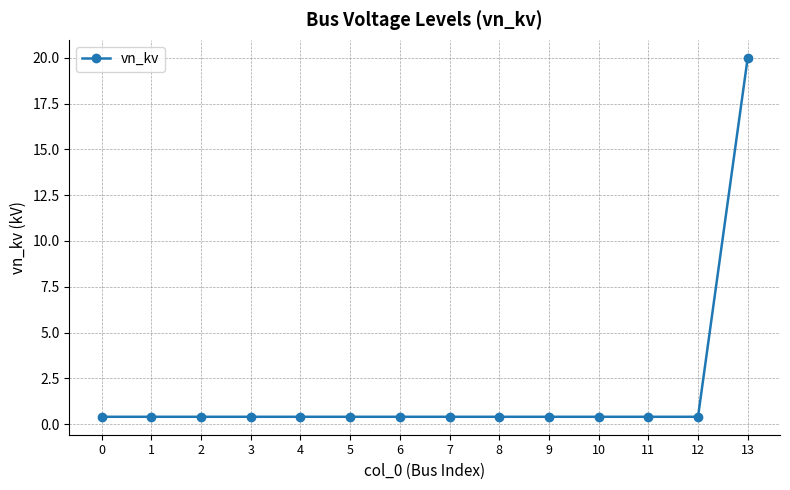

What is the maximum value shown in the chart?

20.0